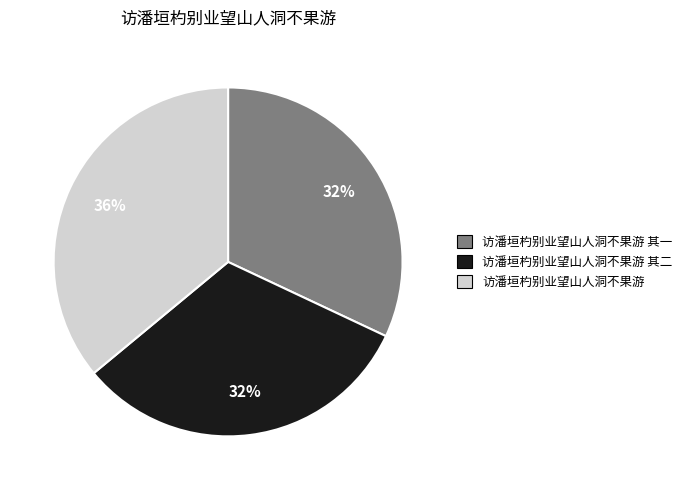

To the nearest percent, what percentage of the pie is 访潘垣杓别业望山人洞不果游?

36%